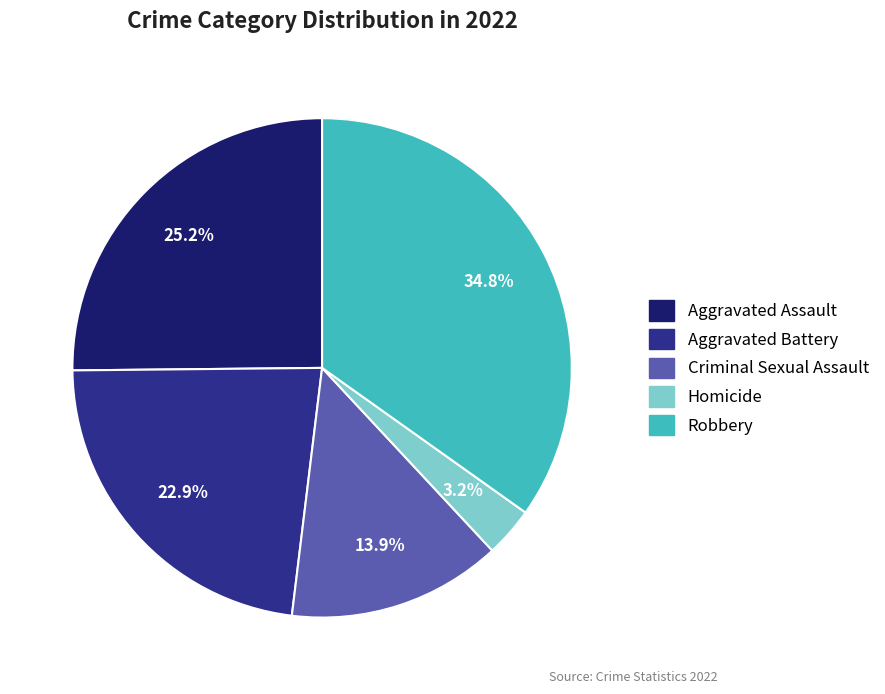

To the nearest percent, what portion does Homicide represent?

3%